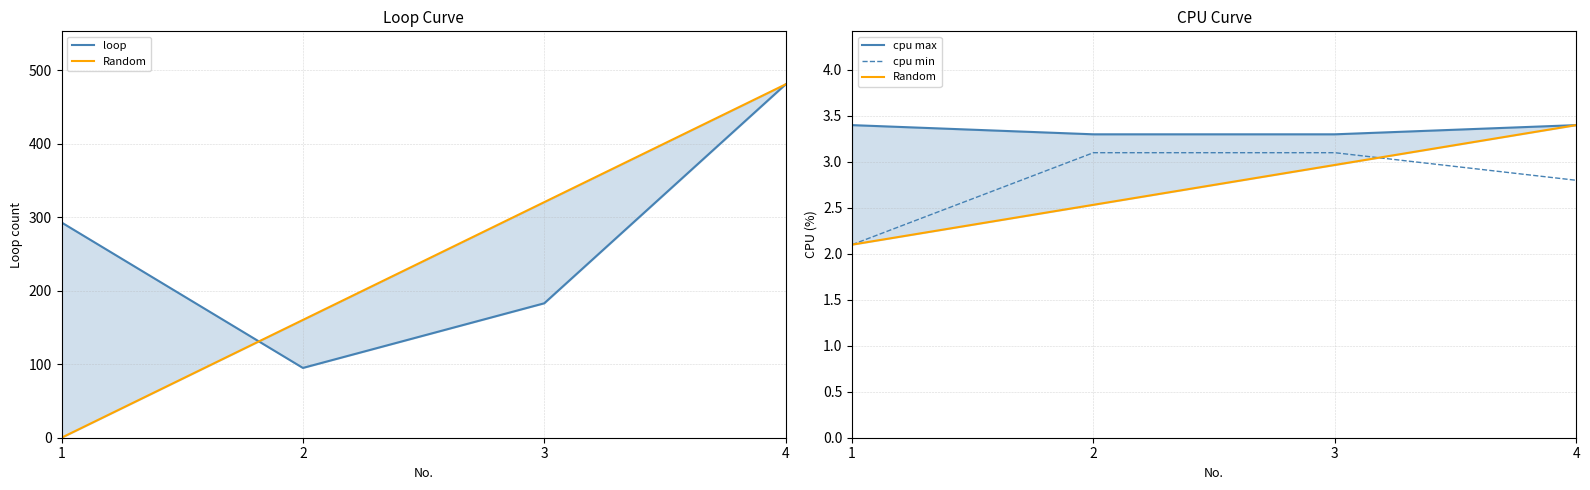

How many categories are shown in the chart?

4